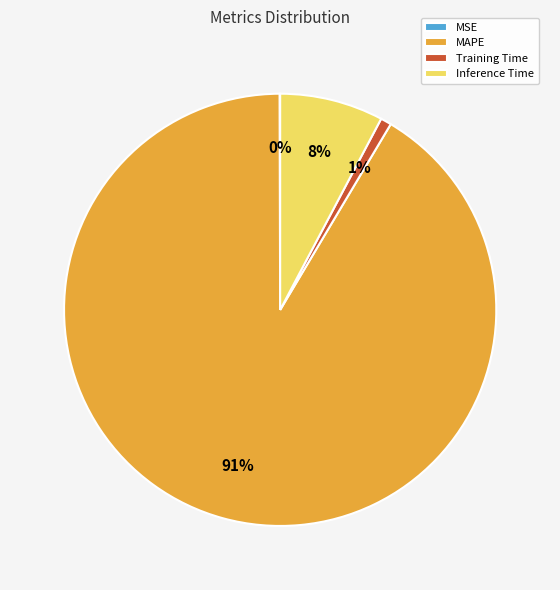

What is the largest slice in the pie chart?

MAPE